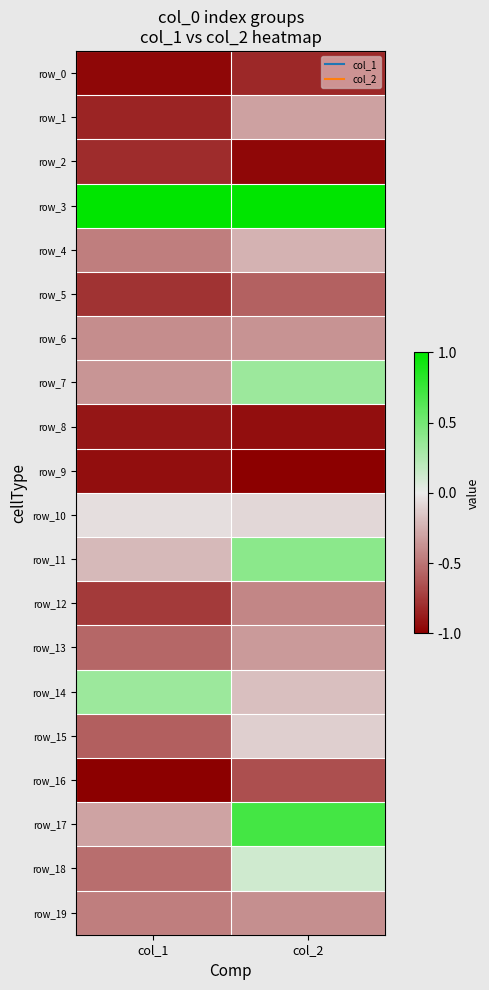

Reading left to right, transcribe all the data shown in this chart.

row_0: -1.0	-0.8
row_1: -0.8	-0.3
row_2: -0.8	-1.0
row_3: 1.0	1.0
row_4: -0.5	-0.2
row_5: -0.8	-0.6
row_6: -0.4	-0.4
row_7: -0.4	0.3
row_8: -0.9	-0.9
row_9: -0.9	-1.0
row_10: -0.0	-0.1
row_11: -0.2	0.4
row_12: -0.7	-0.4
row_13: -0.6	-0.3
row_14: 0.3	-0.2
row_15: -0.6	-0.1
row_16: -1.0	-0.7
row_17: -0.3	0.7
row_18: -0.5	0.1
row_19: -0.5	-0.4